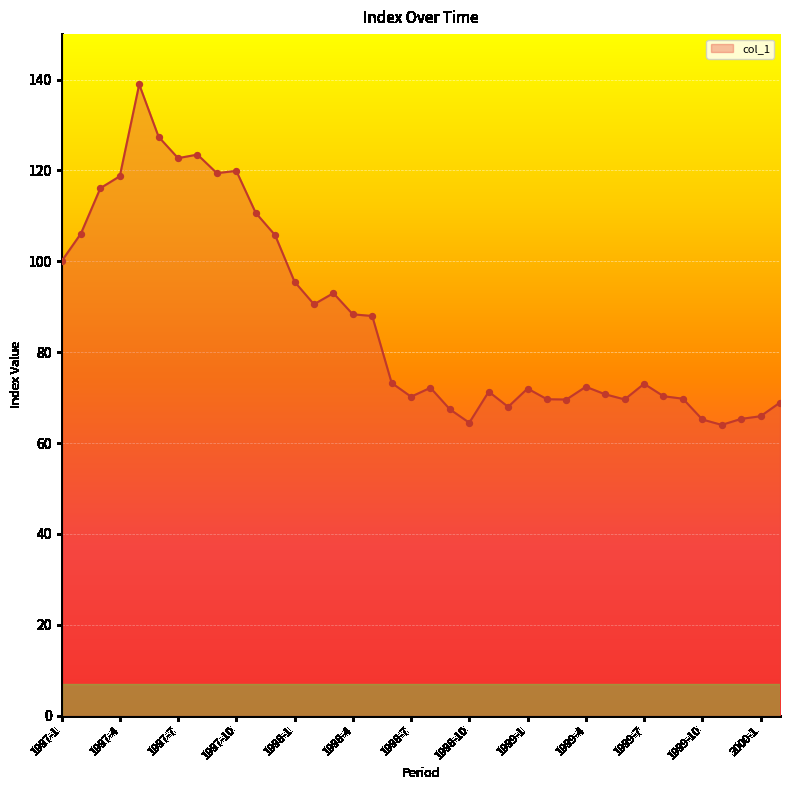

What is the difference between the maximum and minimum values?

74.9